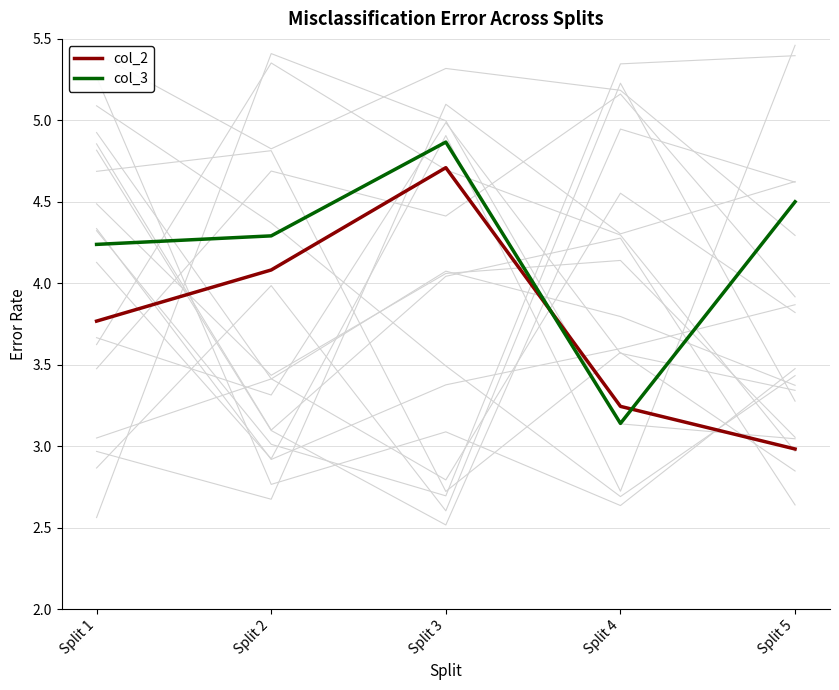

What is the difference between the second highest and minimum values in the col_2 series?

1.1